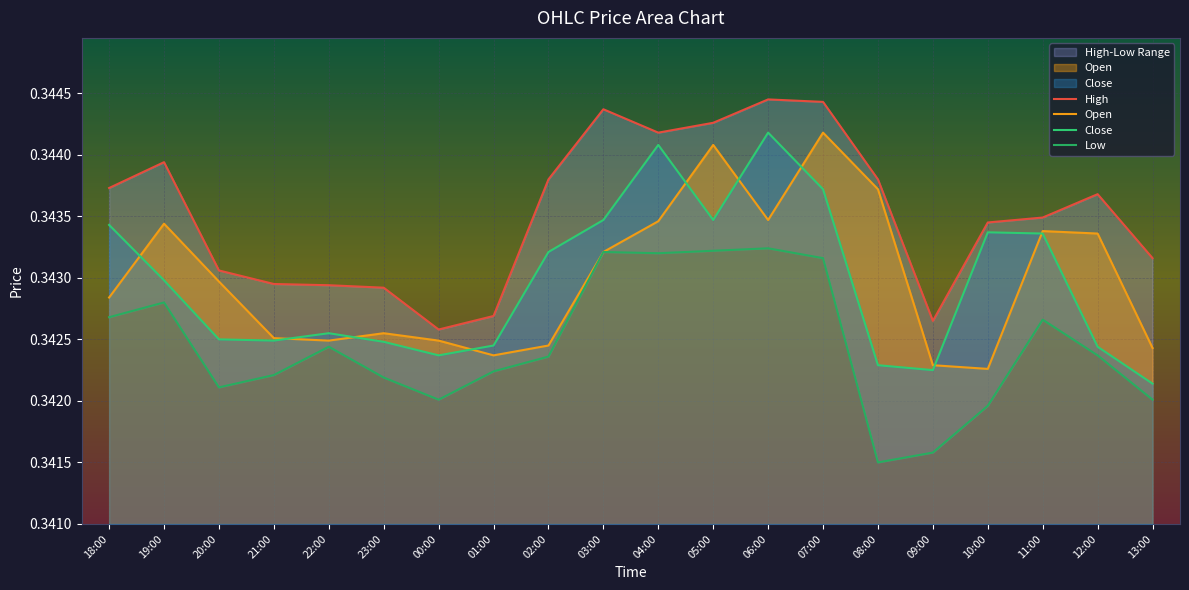

The value of close at 10:00 is 0.3. True or false?

True